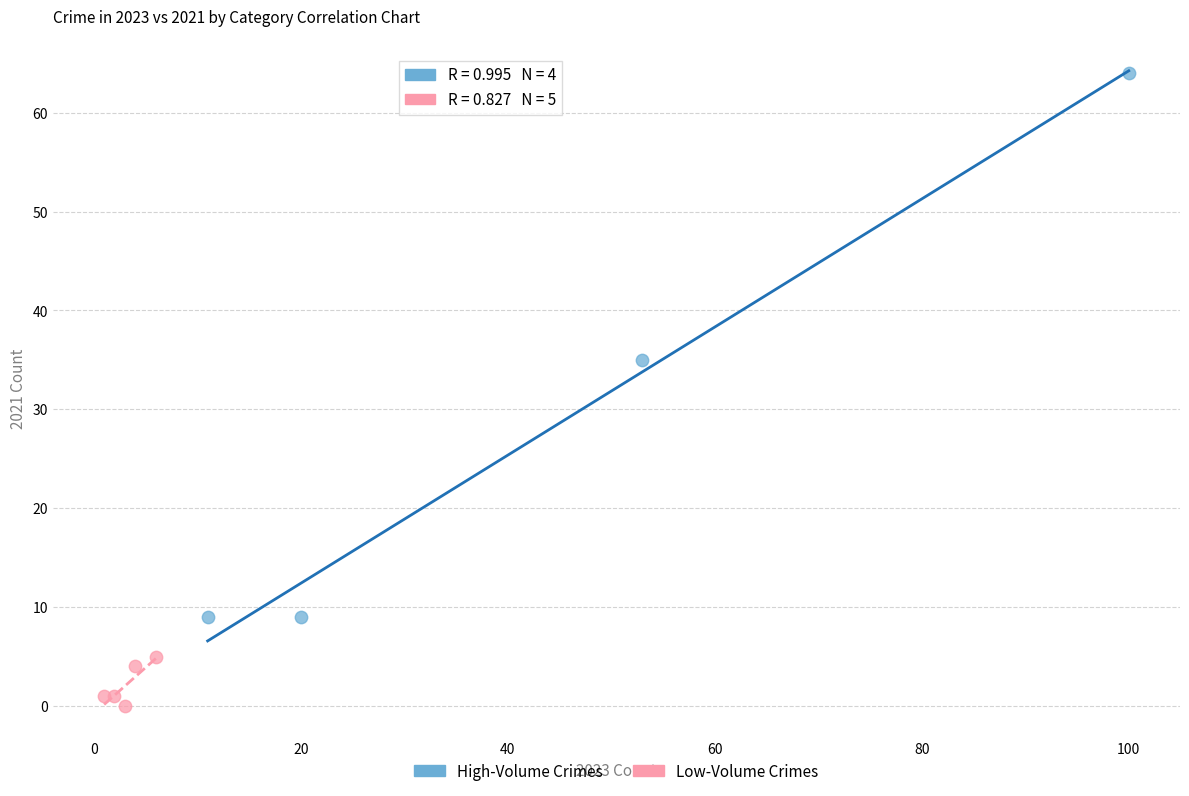

Which series reaches the minimum Y coordinate?

Low-Volume Crimes